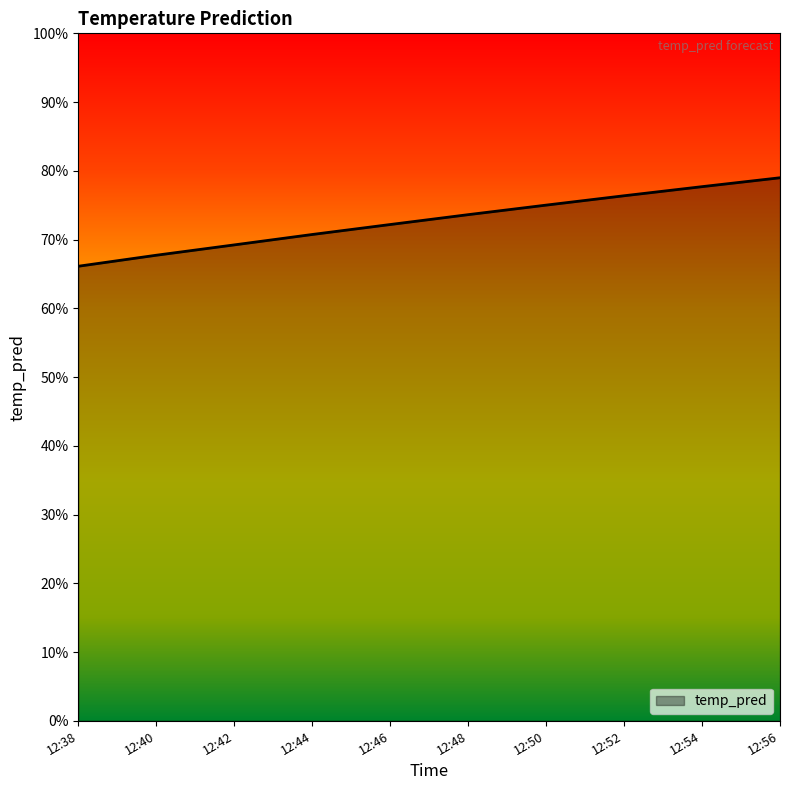

The value at 12:40 is 0.7. True or false?

True